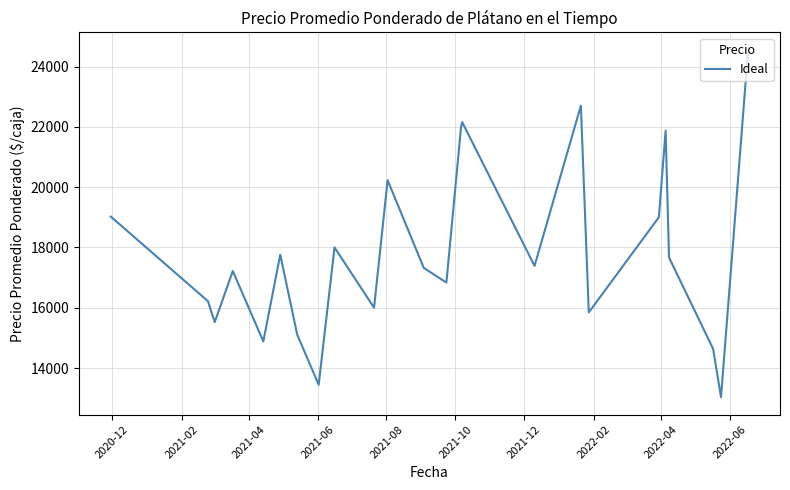

What is the greatest value displayed?

24555.7